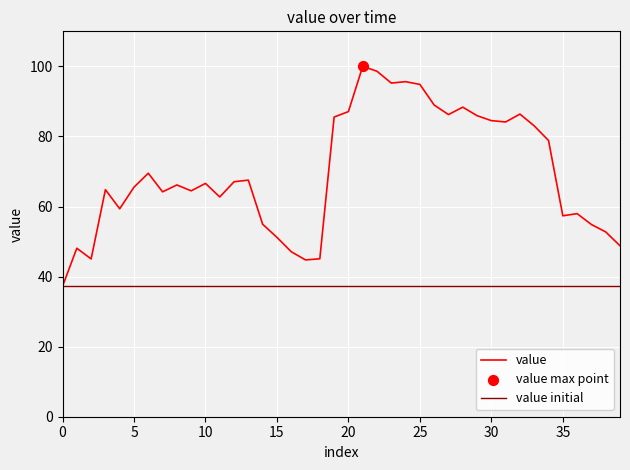

What is the change in value from 9 to 11?

-1.7